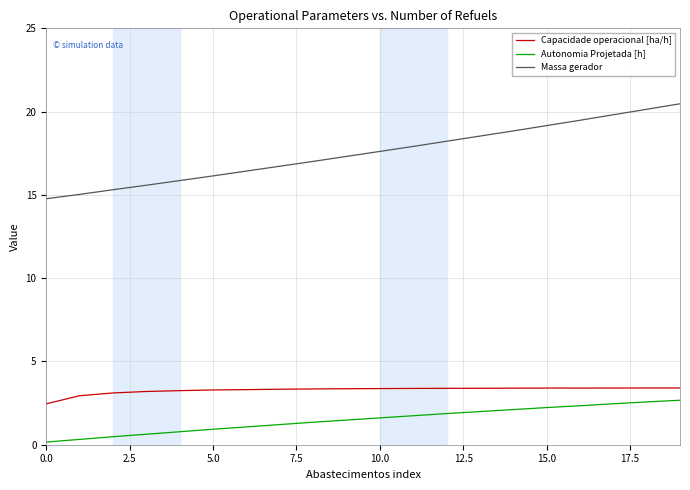

True or false: Massa gerador and Capacidade operacional [ha/h] intersect in this chart.

False